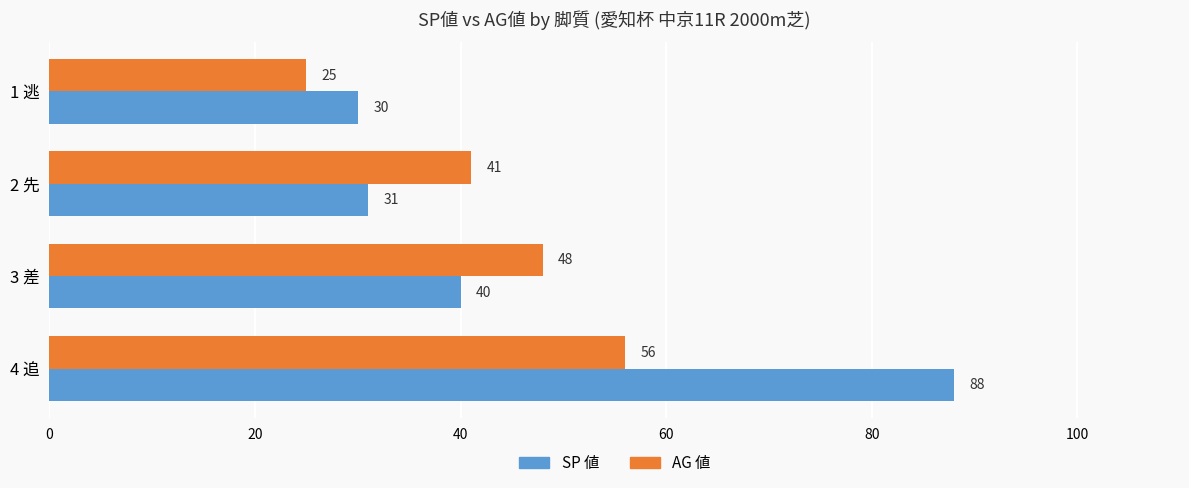

Rank the series by their maximum value, from highest to lowest.

SP 値, AG 値